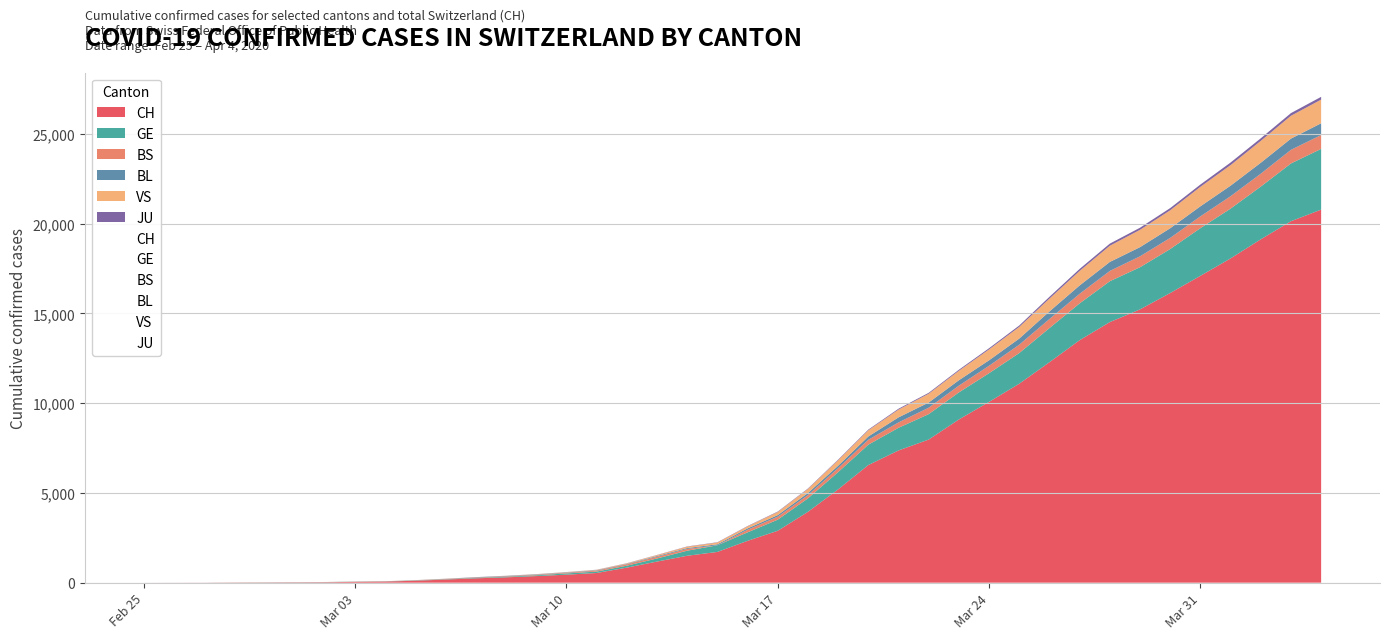

In BS, how many points are higher than both neighbors (excluding endpoints)?

1